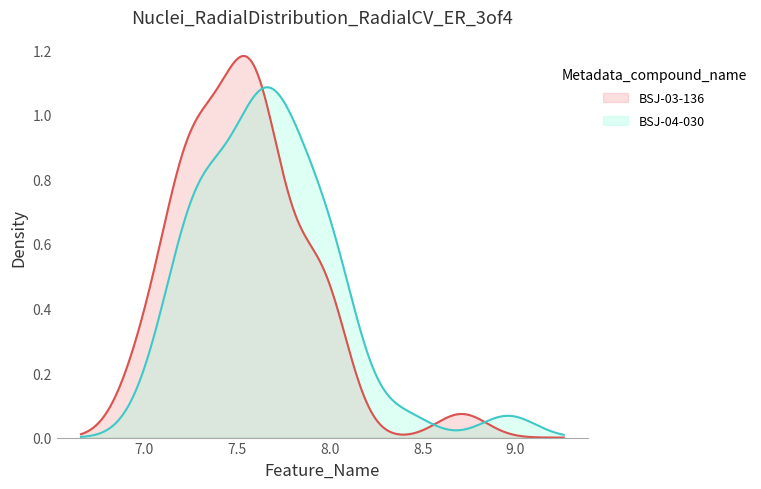

True or false: high and close intersect in this chart.

False